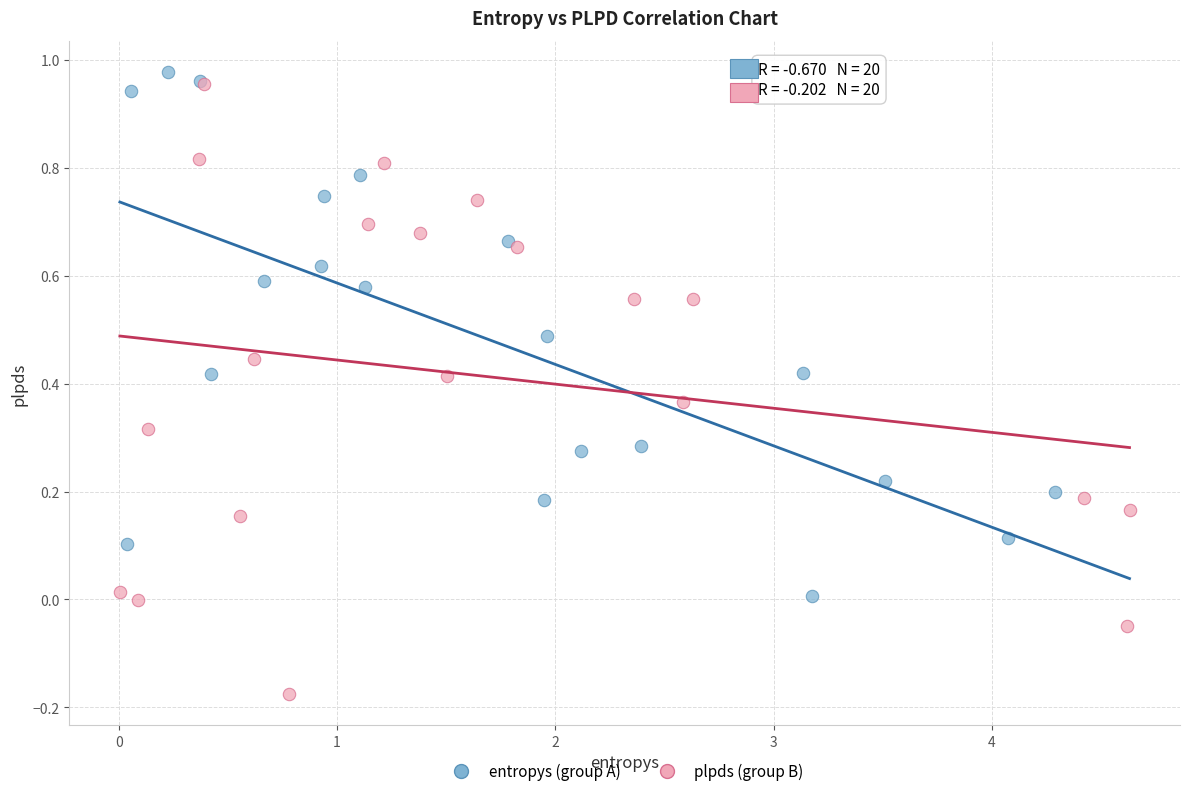

Which series has the widest spread of Y values?

plpds (group B)